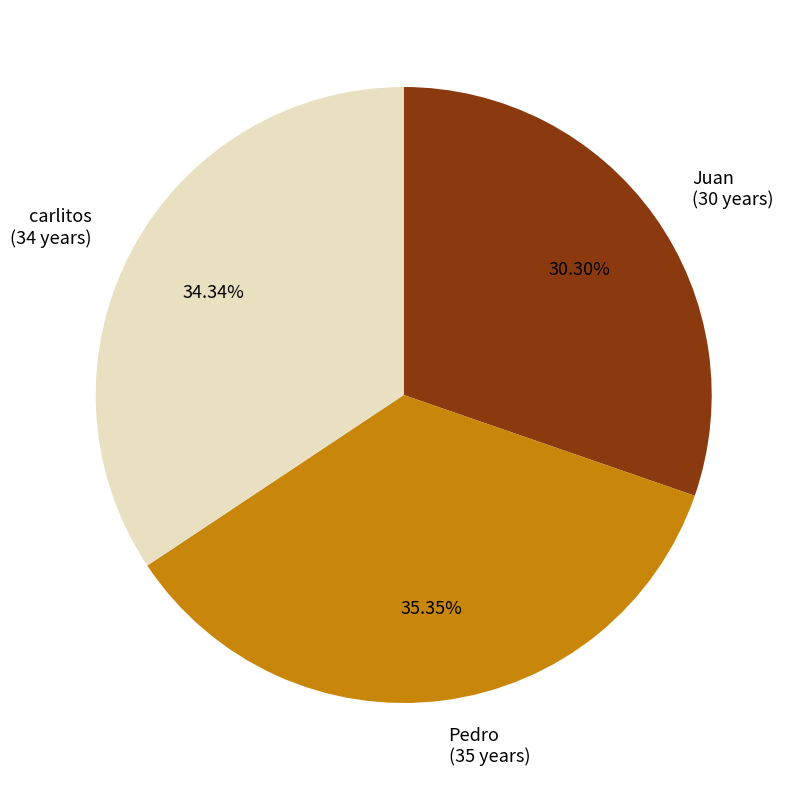

Which category has the biggest portion of the pie?

Pedro